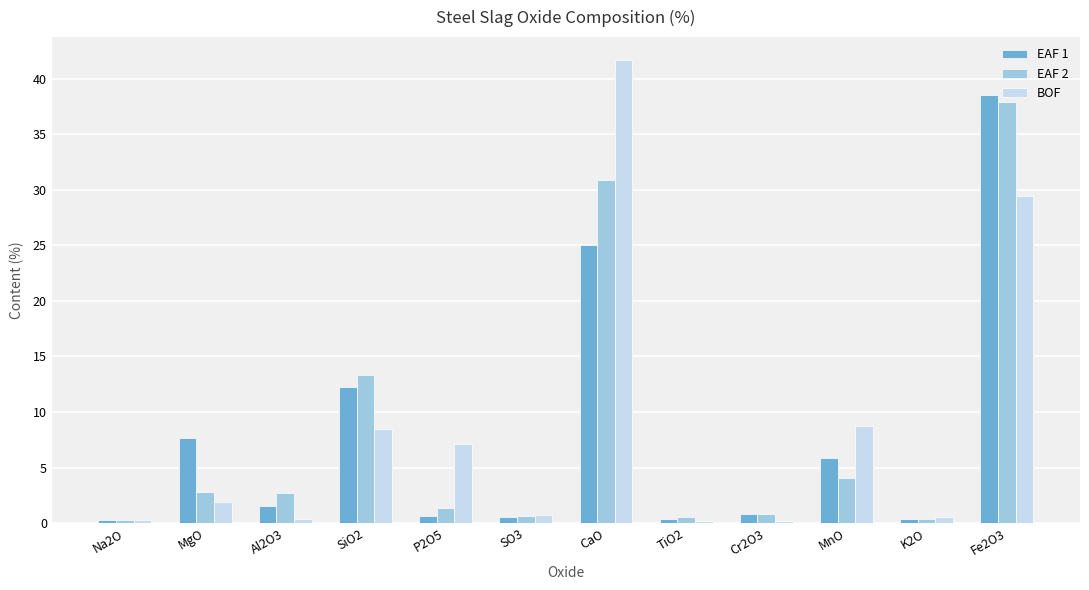

What is the maximum value for EAF 1?

38.5